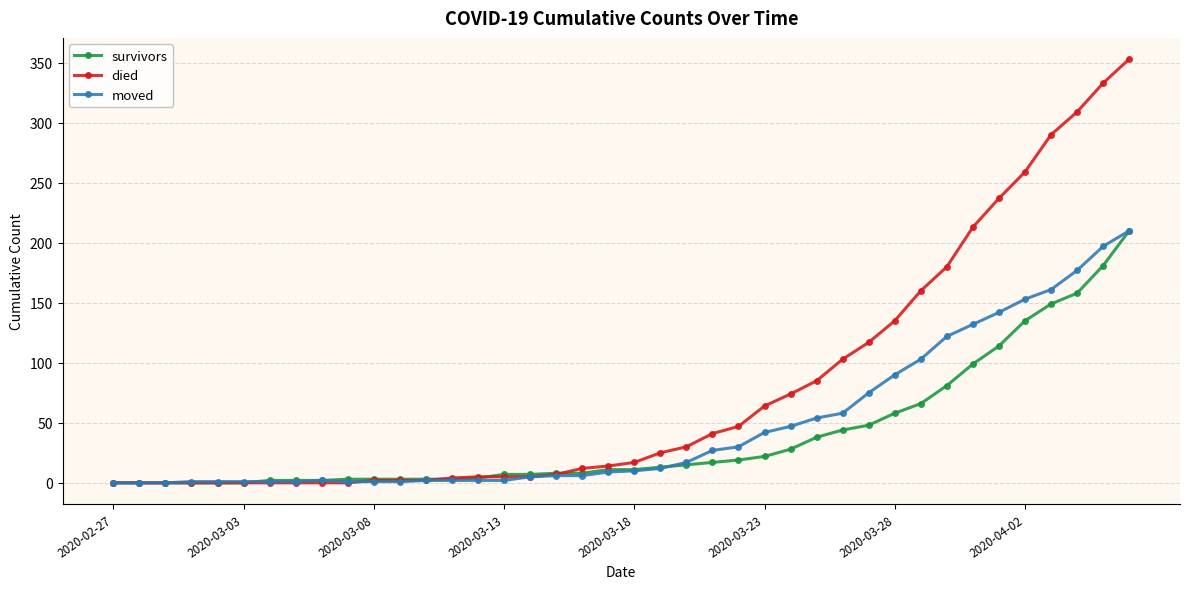

Which series has the largest range (max minus min)?

died